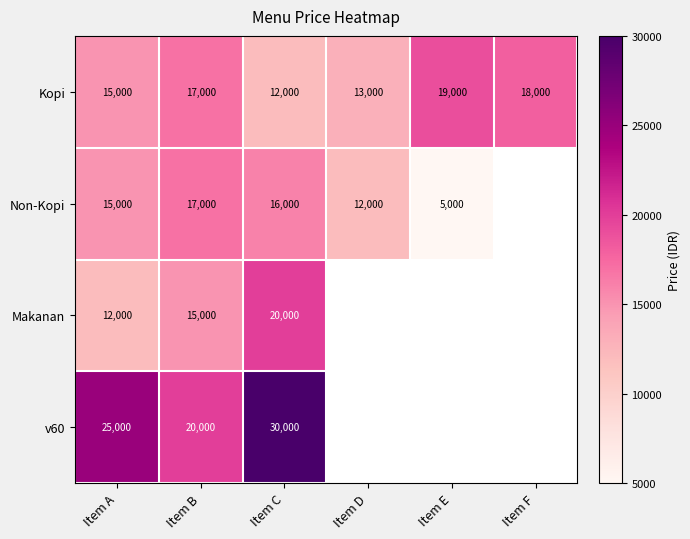

What is the spread (max minus min) of values at Item C?

18000